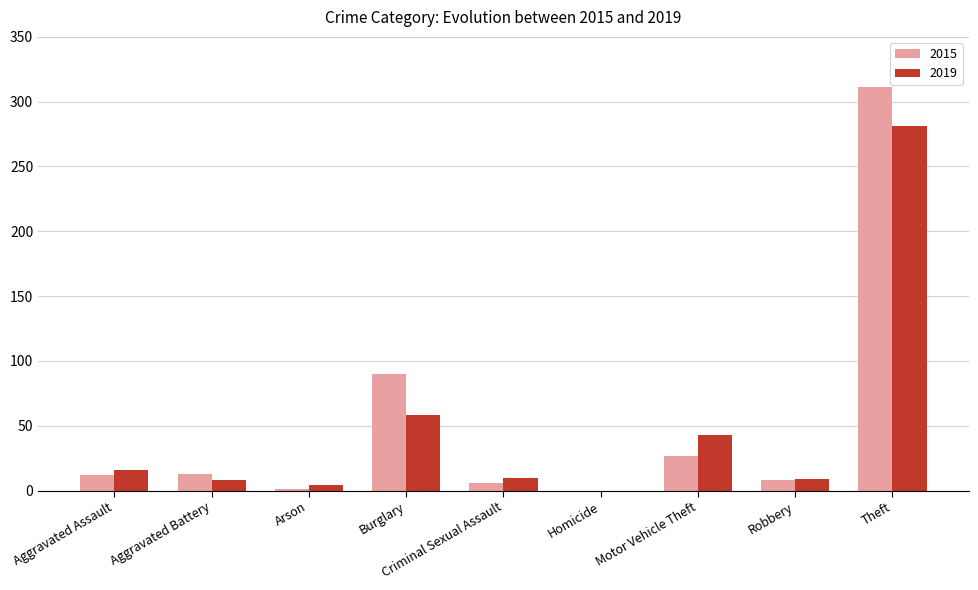

What are all the series names shown in the legend?

2015, 2019